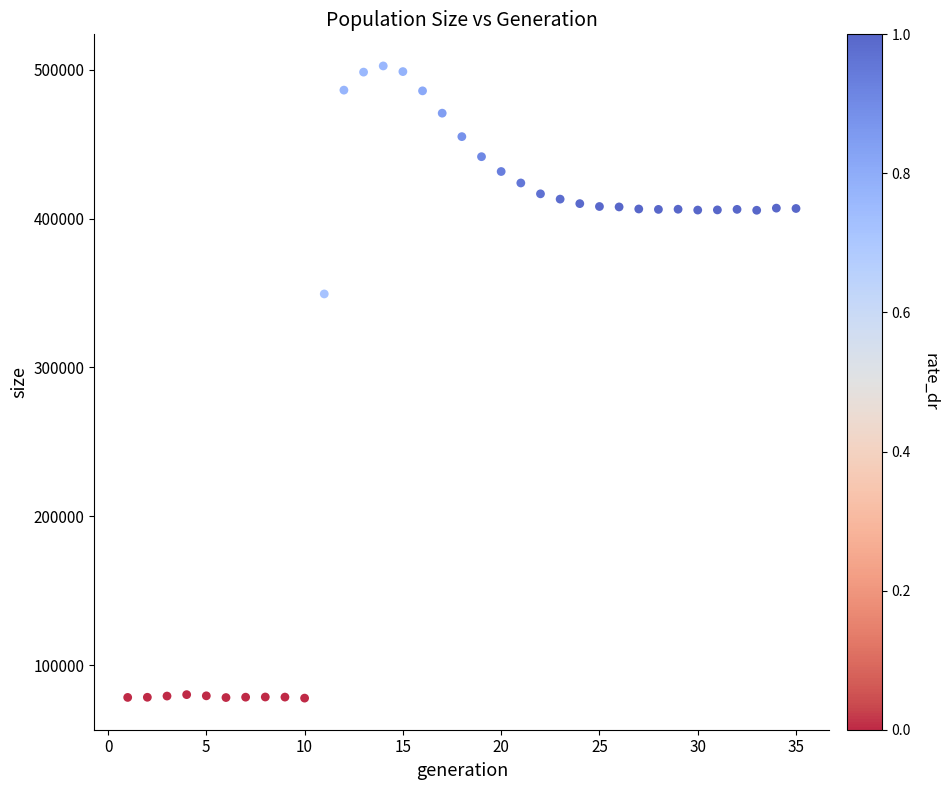

What Y value in the scatter plot is closest to 290243?

349382